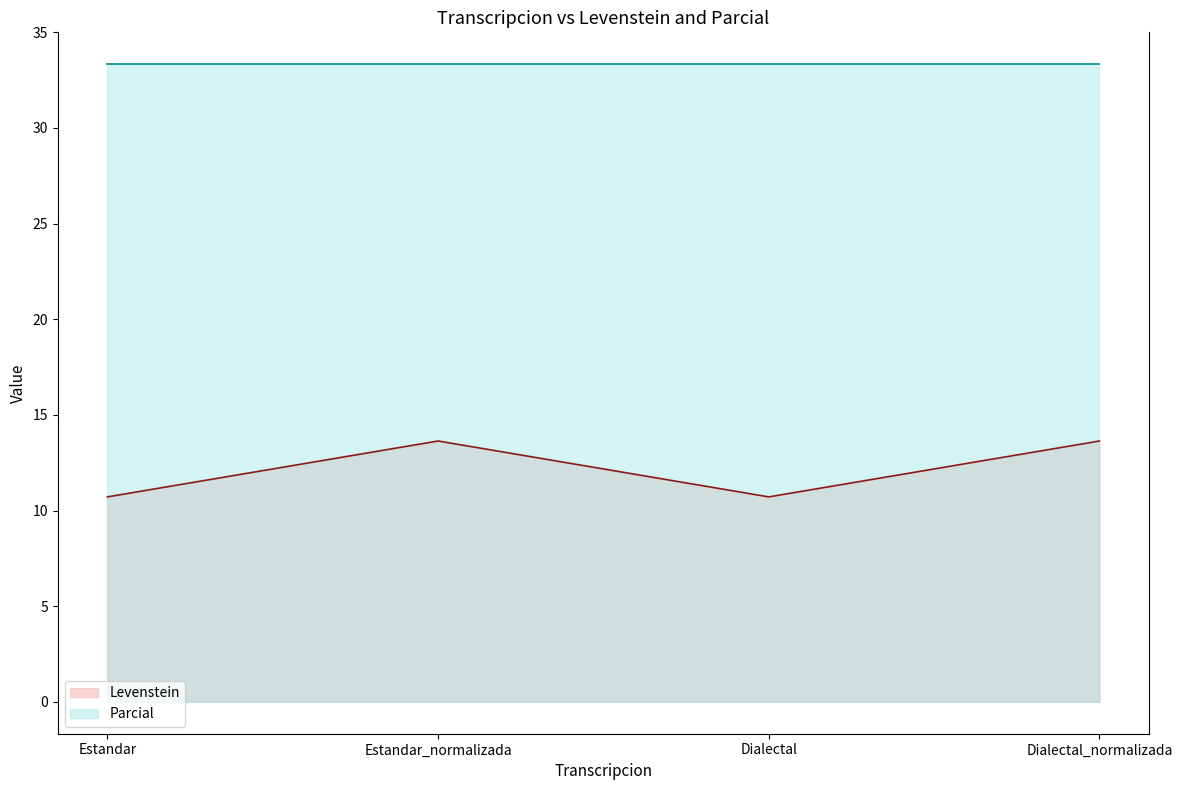

The Parcial line series shows 33.3 at Dialectal_normalizada. True or false?

True